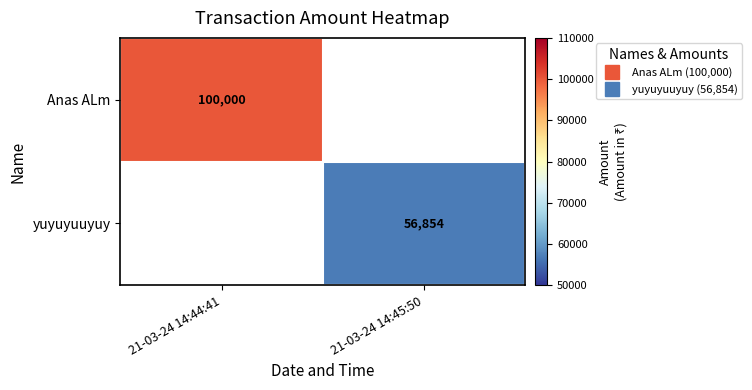

List the labels in order of Anas ALm value, smallest first.

21-03-24 14:44:41, 21-03-24 14:45:50